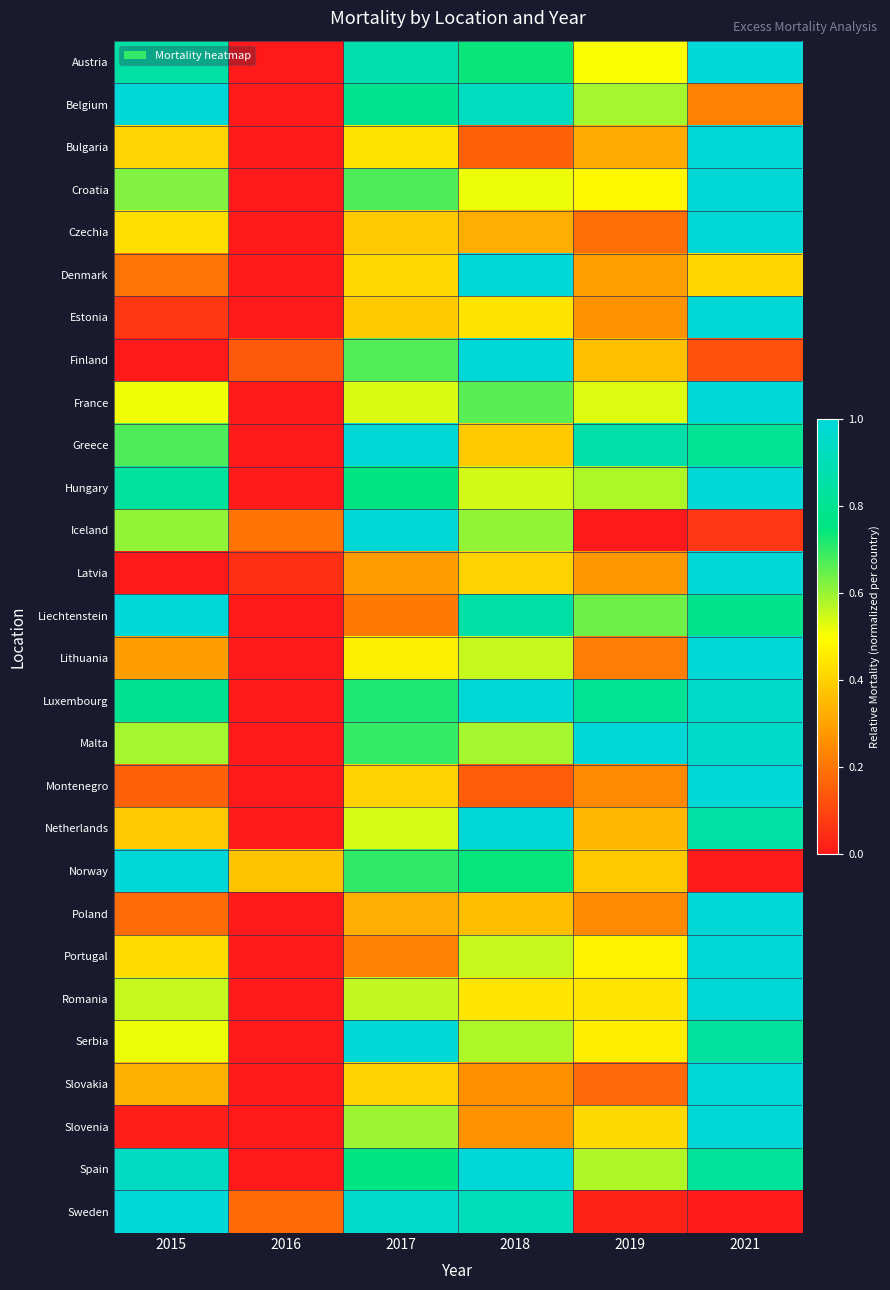

Reading left to right, transcribe all the data shown in this chart.

Austria: 2015=0.9	2016=0.0	2017=0.9	2018=0.7	2019=0.5	2021=1.0
Belgium: 2015=1.0	2016=0.0	2017=0.8	2018=0.9	2019=0.6	2021=0.2
Bulgaria: 2015=0.4	2016=0.0	2017=0.4	2018=0.2	2019=0.3	2021=1.0
Croatia: 2015=0.6	2016=0.0	2017=0.7	2018=0.5	2019=0.5	2021=1.0
Czechia: 2015=0.4	2016=0.0	2017=0.4	2018=0.3	2019=0.2	2021=1.0
Denmark: 2015=0.2	2016=0.0	2017=0.4	2018=1.0	2019=0.3	2021=0.4
Estonia: 2015=0.1	2016=0.0	2017=0.4	2018=0.4	2019=0.3	2021=1.0
Finland: 2015=0.0	2016=0.1	2017=0.7	2018=1.0	2019=0.4	2021=0.1
France: 2015=0.5	2016=0.0	2017=0.5	2018=0.7	2019=0.5	2021=1.0
Greece: 2015=0.7	2016=0.0	2017=1.0	2018=0.4	2019=0.9	2021=0.8
Hungary: 2015=0.8	2016=0.0	2017=0.8	2018=0.5	2019=0.6	2021=1.0
Iceland: 2015=0.6	2016=0.2	2017=1.0	2018=0.6	2019=0.0	2021=0.1
Latvia: 2015=0.0	2016=0.1	2017=0.3	2018=0.4	2019=0.3	2021=1.0
Liechtenstein: 2015=1.0	2016=0.0	2017=0.2	2018=0.9	2019=0.6	2021=0.8
Lithuania: 2015=0.3	2016=0.0	2017=0.5	2018=0.6	2019=0.2	2021=1.0
Luxembourg: 2015=0.8	2016=0.0	2017=0.7	2018=1.0	2019=0.8	2021=1.0
Malta: 2015=0.6	2016=0.0	2017=0.7	2018=0.6	2019=1.0	2021=1.0
Montenegro: 2015=0.2	2016=0.0	2017=0.4	2018=0.1	2019=0.2	2021=1.0
Netherlands: 2015=0.4	2016=0.0	2017=0.5	2018=1.0	2019=0.3	2021=0.9
Norway: 2015=1.0	2016=0.4	2017=0.7	2018=0.7	2019=0.4	2021=0.0
Poland: 2015=0.2	2016=0.0	2017=0.3	2018=0.4	2019=0.2	2021=1.0
Portugal: 2015=0.4	2016=0.0	2017=0.2	2018=0.6	2019=0.5	2021=1.0
Romania: 2015=0.6	2016=0.0	2017=0.6	2018=0.4	2019=0.4	2021=1.0
Serbia: 2015=0.5	2016=0.0	2017=1.0	2018=0.6	2019=0.5	2021=0.8
Slovakia: 2015=0.3	2016=0.0	2017=0.4	2018=0.3	2019=0.2	2021=1.0
Slovenia: 2015=0.0	2016=0.0	2017=0.6	2018=0.3	2019=0.4	2021=1.0
Spain: 2015=0.9	2016=0.0	2017=0.7	2018=1.0	2019=0.6	2021=0.8
Sweden: 2015=1.0	2016=0.2	2017=1.0	2018=0.9	2019=0.0	2021=0.0